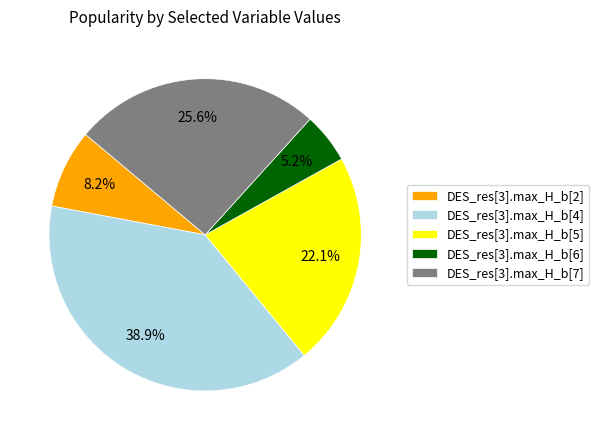

How many slices are in this pie chart?

5